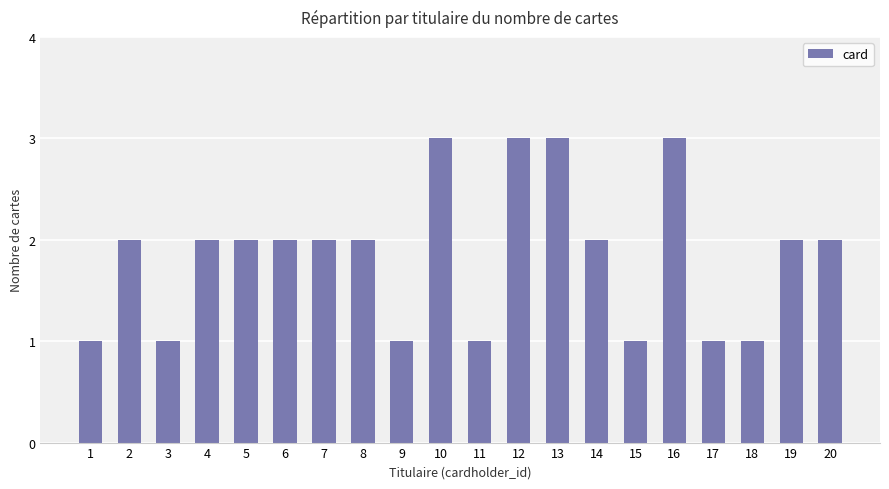

How many bars are there in total?

20